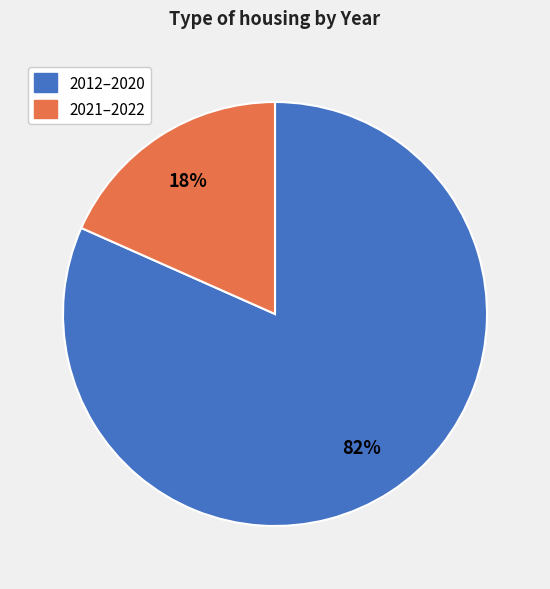

The 2021–2022 slice represents 32% of the pie. True or false?

False